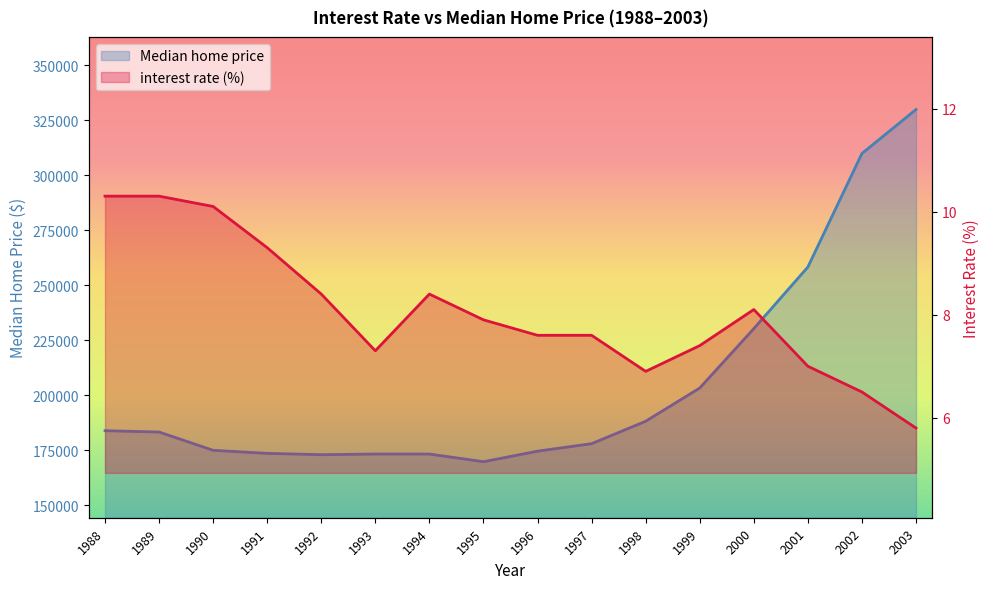

Reading left to right, transcribe all the data shown in this chart.

Median home price: 1988=183800.0	1989=183200.0	1990=174900.0	1991=173500.0	1992=172900.0	1993=173200.0	1994=173200.0	1995=169700.0	1996=174500.0	1997=177900.0	1998=188100.0	1999=203200.0	2000=230200.0	2001=258200.0	2002=309800.0	2003=329800.0
interest rate (%): 1988=10.3	1989=10.3	1990=10.1	1991=9.3	1992=8.4	1993=7.3	1994=8.4	1995=7.9	1996=7.6	1997=7.6	1998=6.9	1999=7.4	2000=8.1	2001=7.0	2002=6.5	2003=5.8